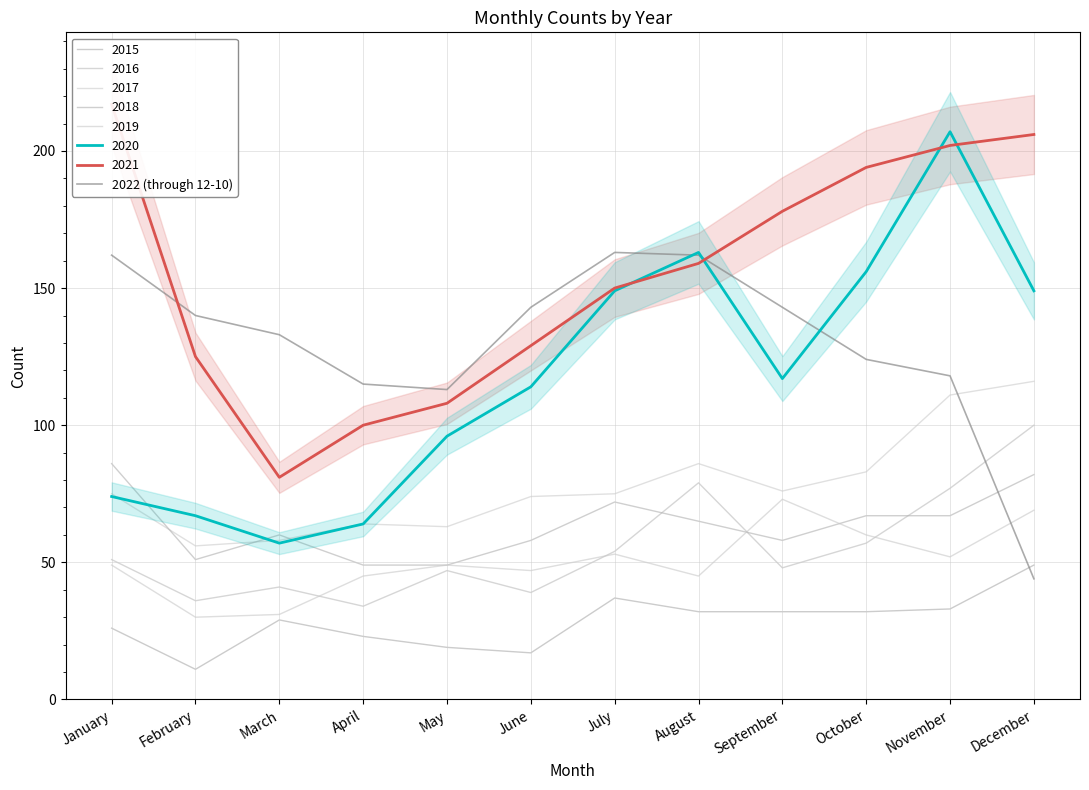

At which category does the data reach its first local peak?

July